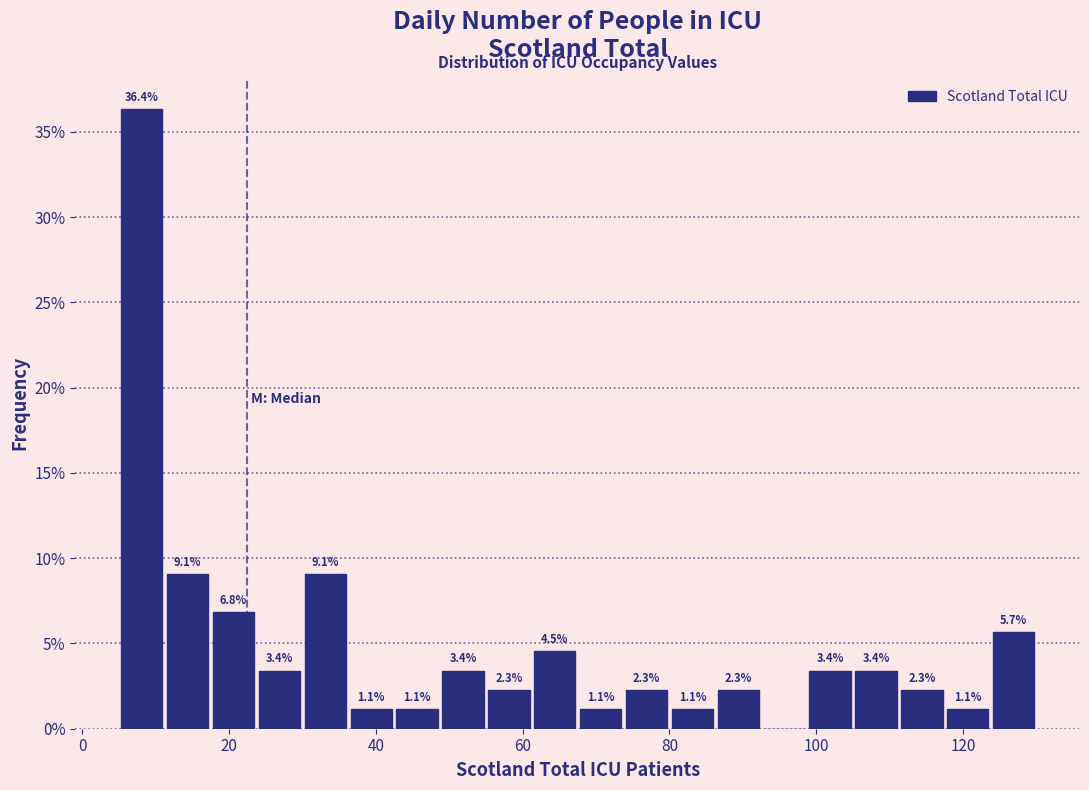

Read against the x-axis, roughly where is the centre of the tallest bar?

8